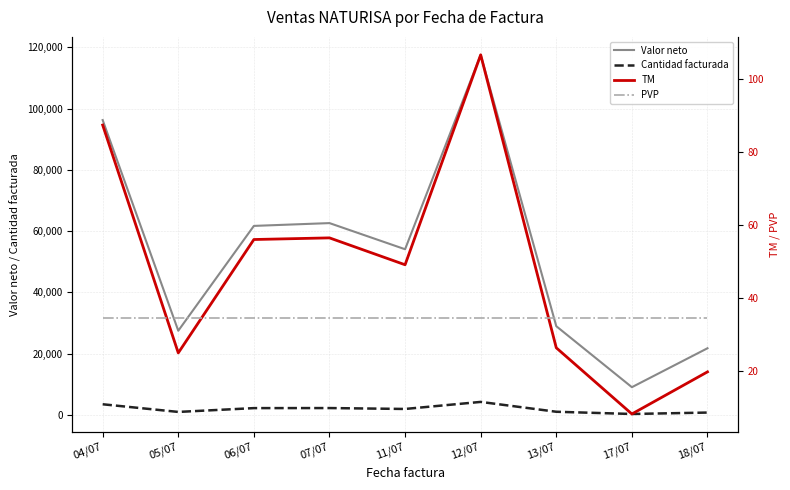

Reading right to left, list all the values displayed in this chart.

Valor neto: 21780.0	9075.0	28980.0	117535.0	54092.5	62625.0	61710.0	27500.0	96250.0
Cantidad facturada: 792.0	330.0	1056.0	4270.0	1967.0	2262.0	2244.0	1000.0	3500.0
TM: 19.8	8.2	26.4	106.8	49.2	56.5	56.1	25.0	87.5
PVP: 34.4	34.4	34.4	34.4	34.4	34.4	34.4	34.4	34.4